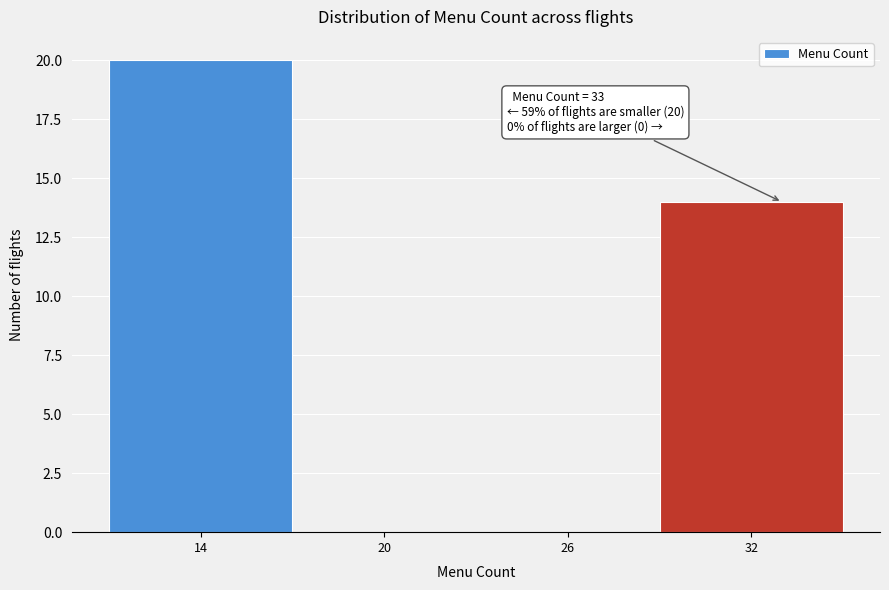

Which range on the x-axis has the tallest bar?

11 to 17